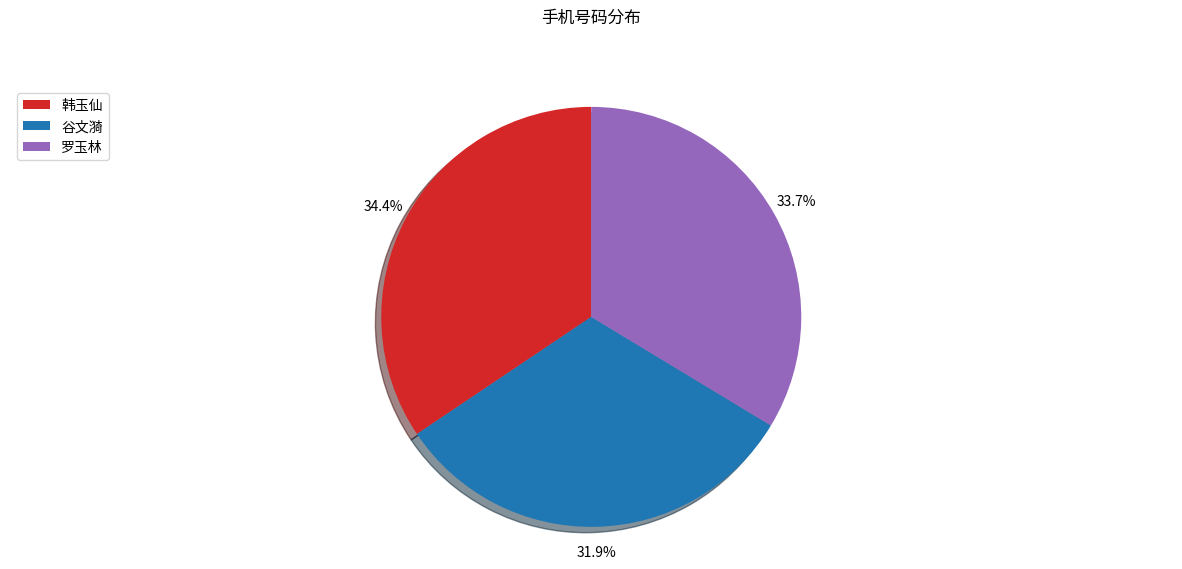

What is the largest slice in the pie chart?

韩玉仙